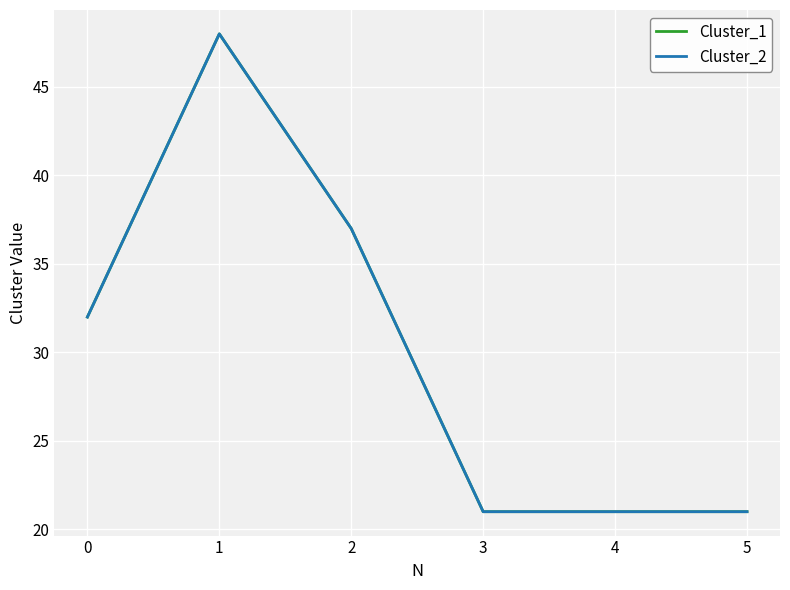

True or false: Cluster_1 and Cluster_2 intersect in this chart.

False